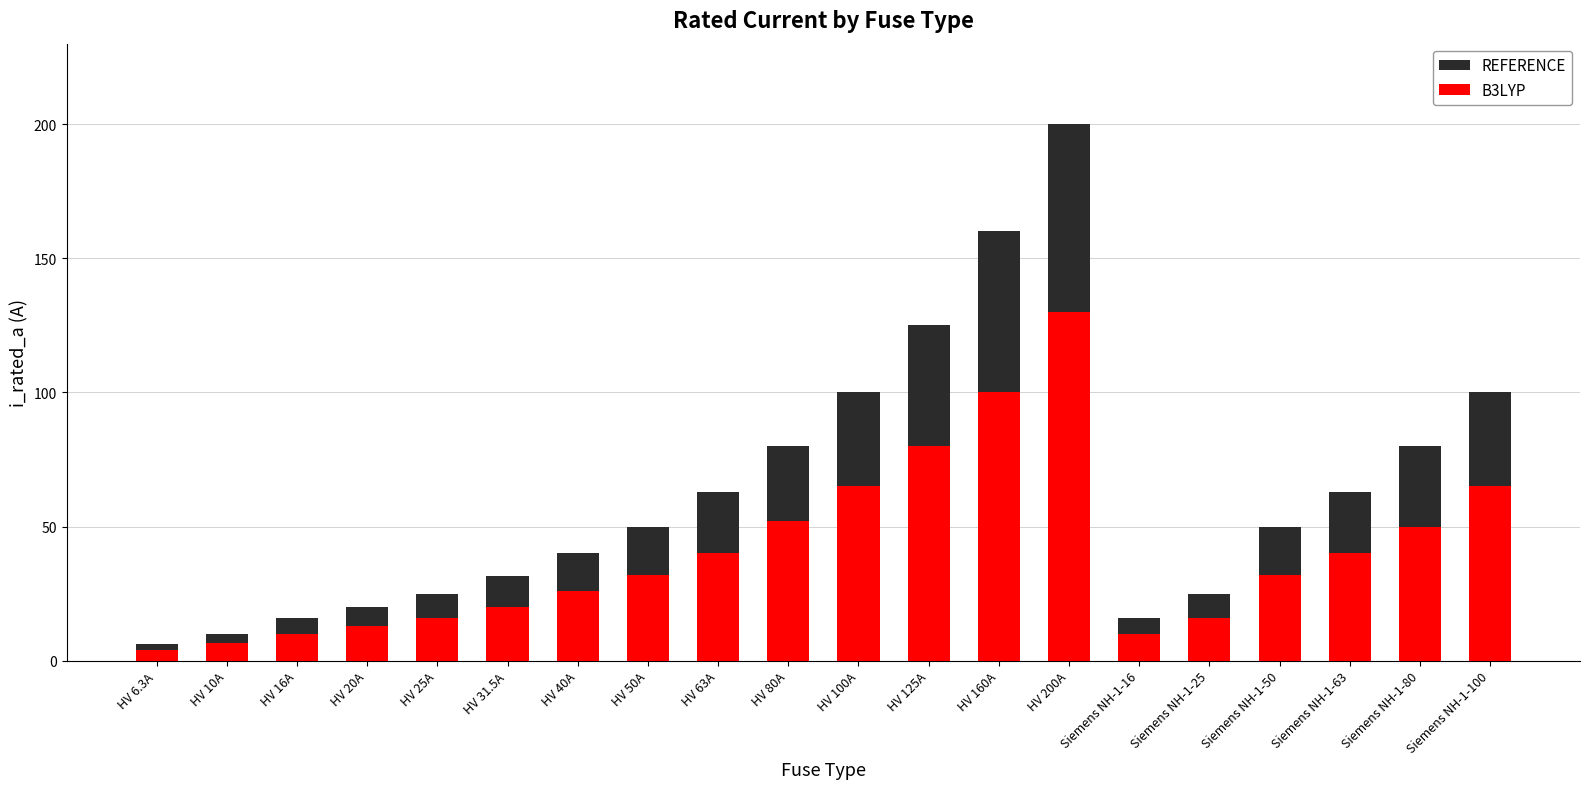

At which category is the sum across all series the highest?

HV 200A